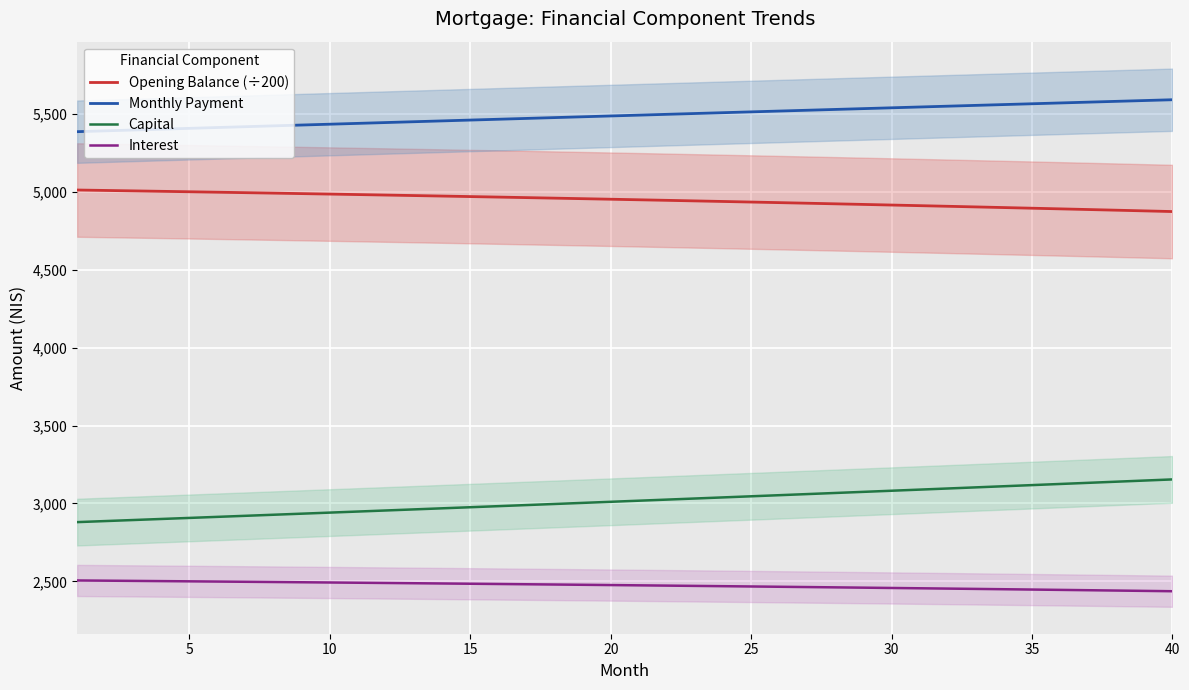

True or false: Monthly Payment and Interest intersect in this chart.

False